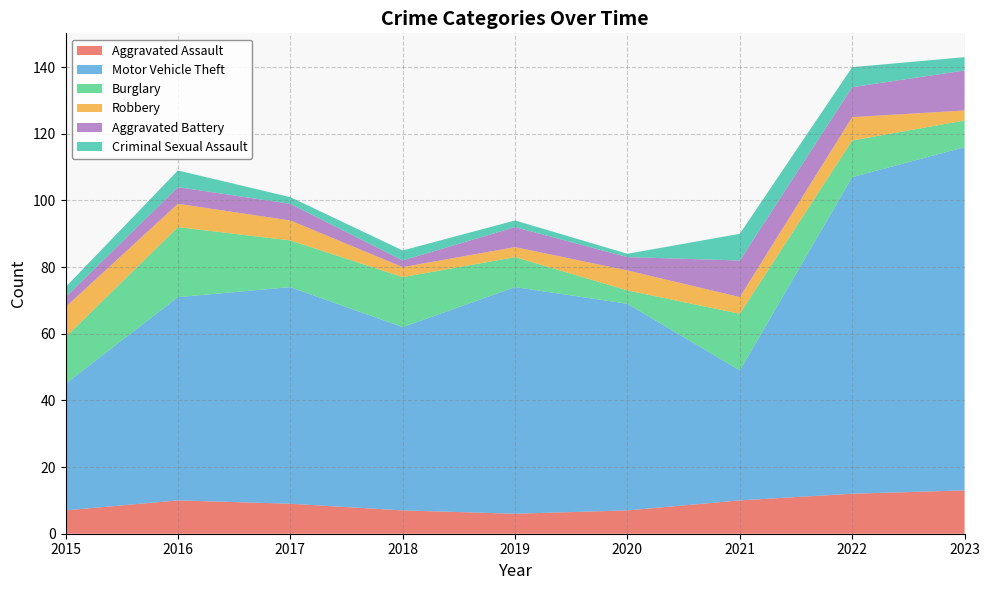

Reading left to right, extract all data points from this chart.

Aggravated Assault: 7	10	9	7	6	7	10	12	13
Motor Vehicle Theft: 38	61	65	55	68	62	39	95	103
Burglary: 14	21	14	15	9	4	17	11	8
Robbery: 9	7	6	3	3	6	5	7	3
Aggravated Battery: 3	5	5	2	6	4	11	9	12
Criminal Sexual Assault: 3	5	2	3	2	1	8	6	4